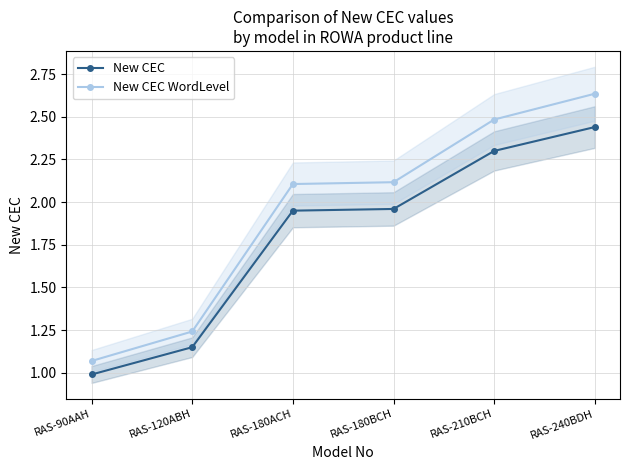

True or false: New CEC WordLevel has more than 0 points higher than both neighbors.

False